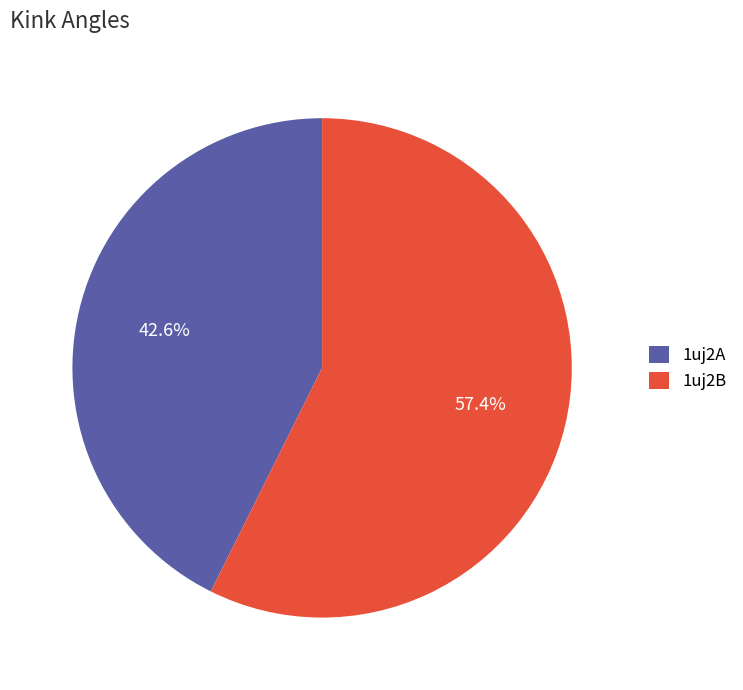

What portion of the pie excludes 1uj2A?

57.4%